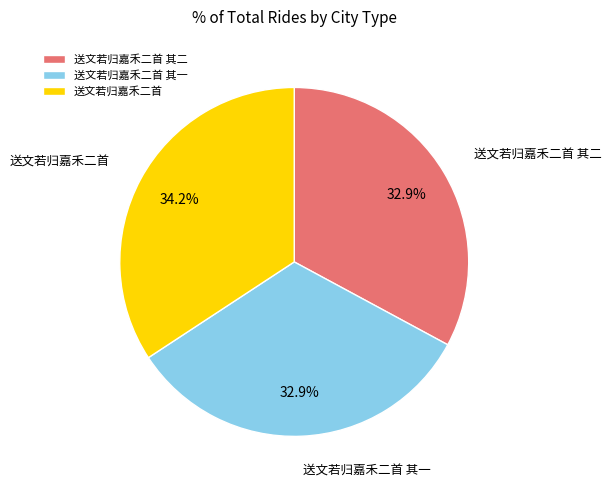

What percentage do 送文若归嘉禾二首 其二 and 送文若归嘉禾二首 together represent?

67.1%